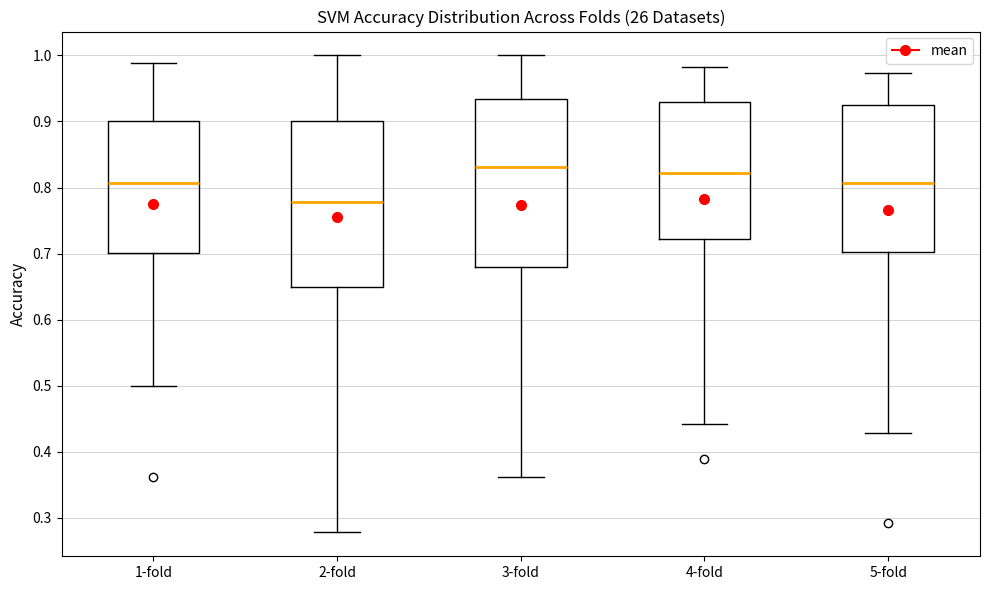

Reading left to right, transcribe this box plot: for each box, give where its median line is, the range the box spans, and where its two whiskers end, as read against the y-axis. The values are not printed on the chart, so give them approximately, as read against the axis.

1-fold: median 0.81, box 0.70 to 0.90, whiskers 0.50 to 0.99
2-fold: median 0.78, box 0.65 to 0.90, whiskers 0.28 to 1.00
3-fold: median 0.83, box 0.68 to 0.93, whiskers 0.36 to 1.00
4-fold: median 0.82, box 0.72 to 0.93, whiskers 0.44 to 0.98
5-fold: median 0.81, box 0.70 to 0.92, whiskers 0.43 to 0.97